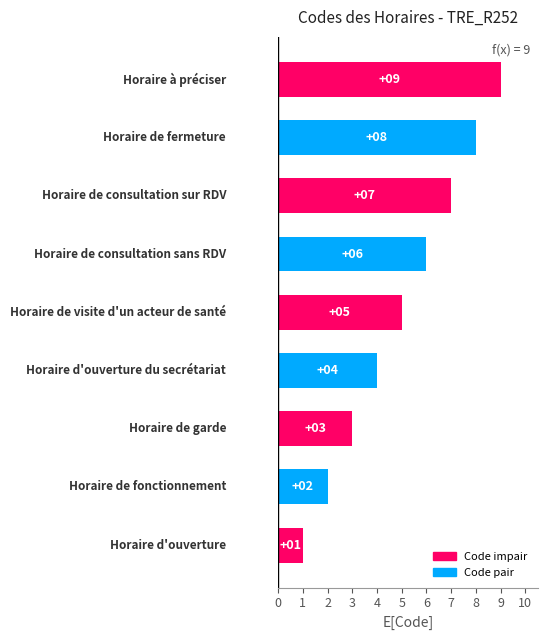

How many data points are less than 5?

4